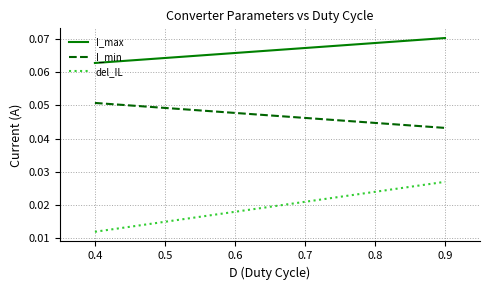

True or false: I_max and del_IL intersect in this chart.

False